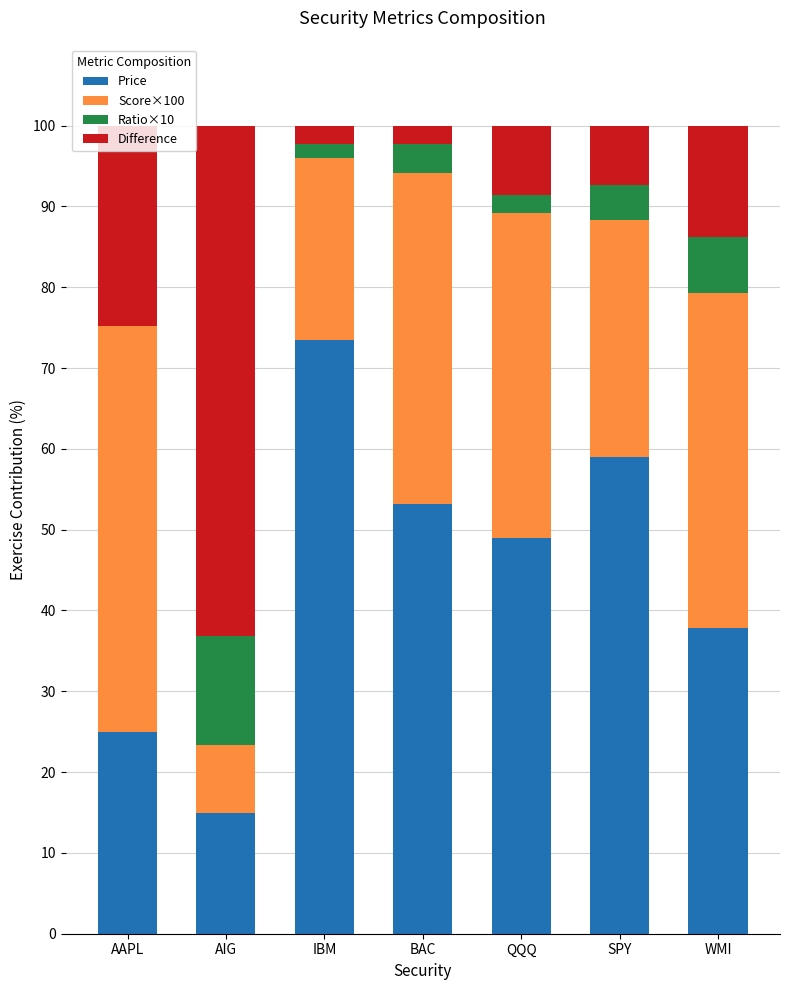

The Price series shows 73.5 at IBM. True or false?

True